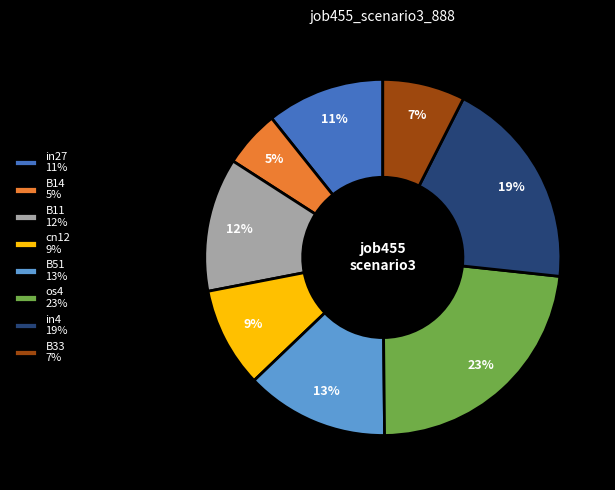

How many slices are in this pie chart?

8